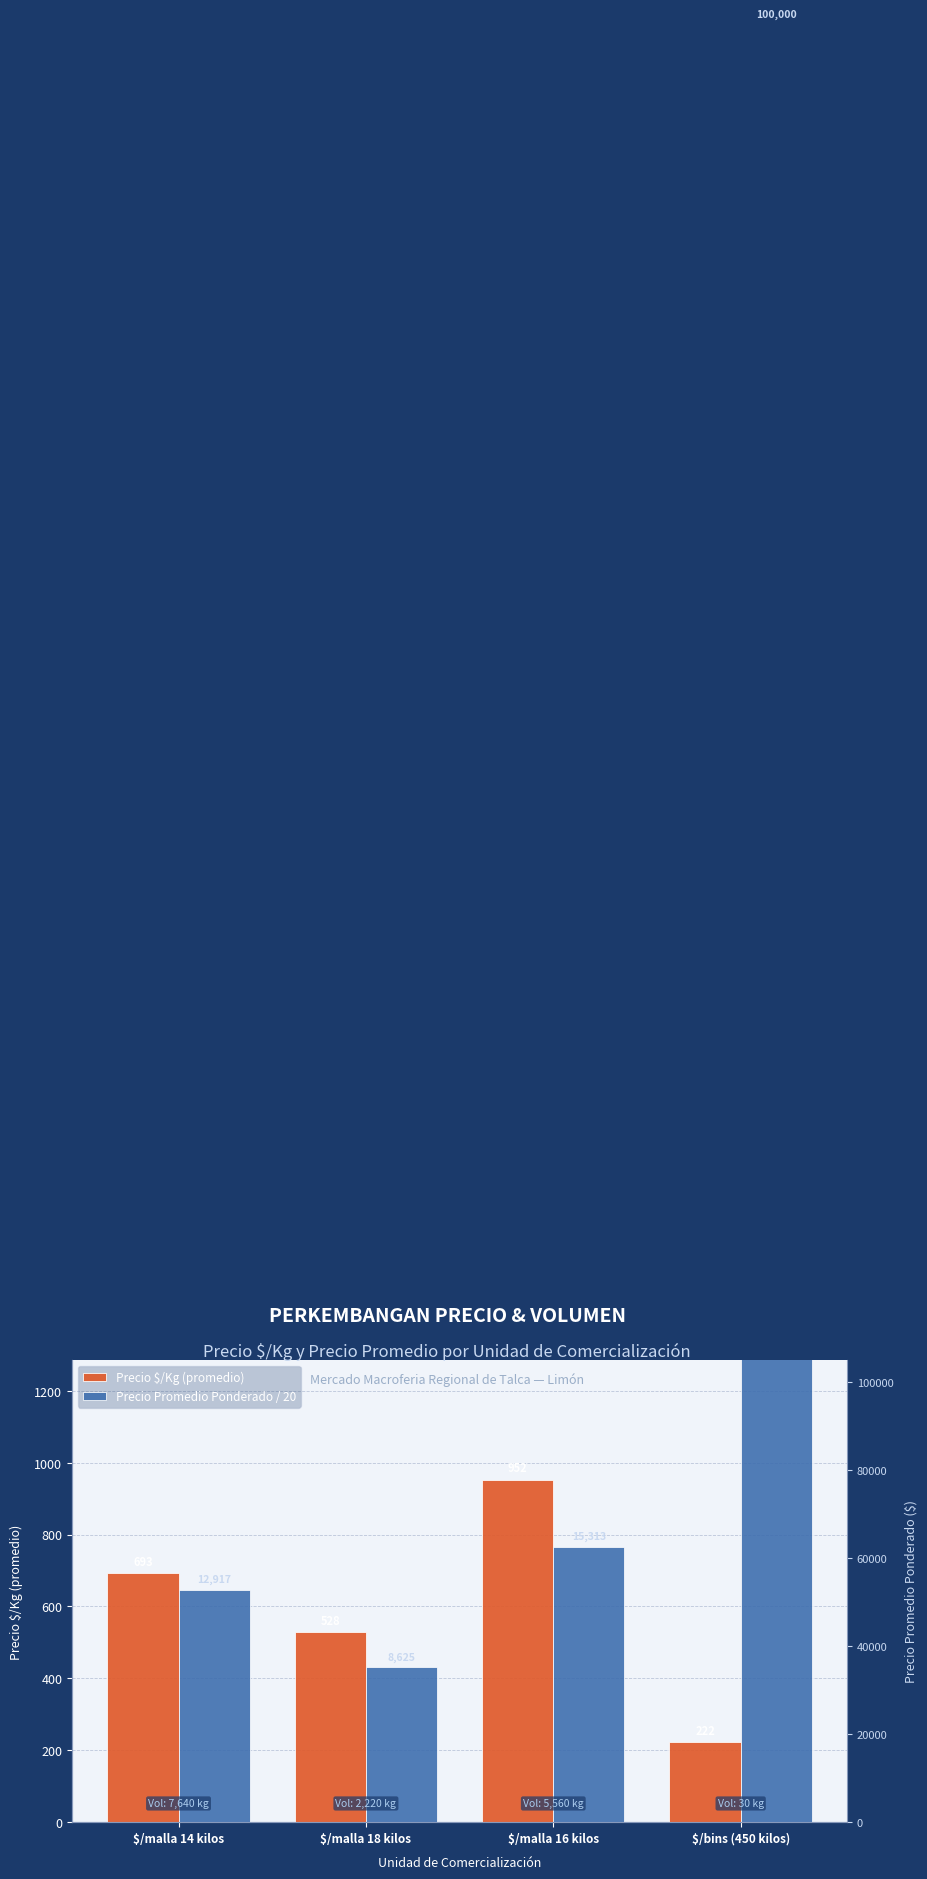

Reading left to right, transcribe all the data shown in this chart.

Precio $/Kg (promedio): 693.0	528.0	952.0	222.0
Precio Promedio Ponderado / 20: 645.9	431.2	765.6	5000.0